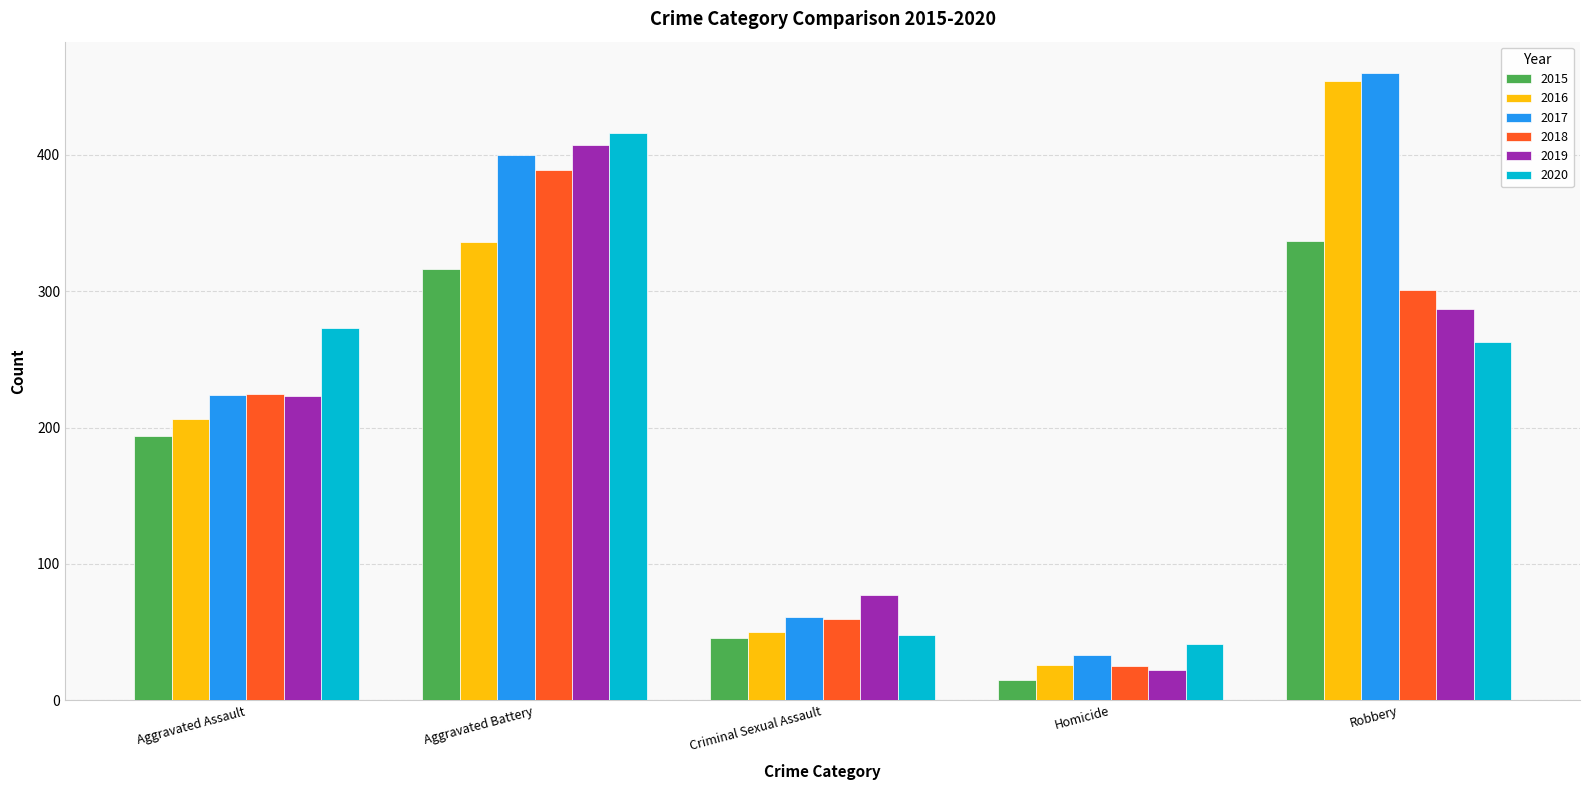

List the labels in order of 2017 value, smallest first.

Homicide, Criminal Sexual Assault, Aggravated Assault, Aggravated Battery, Robbery